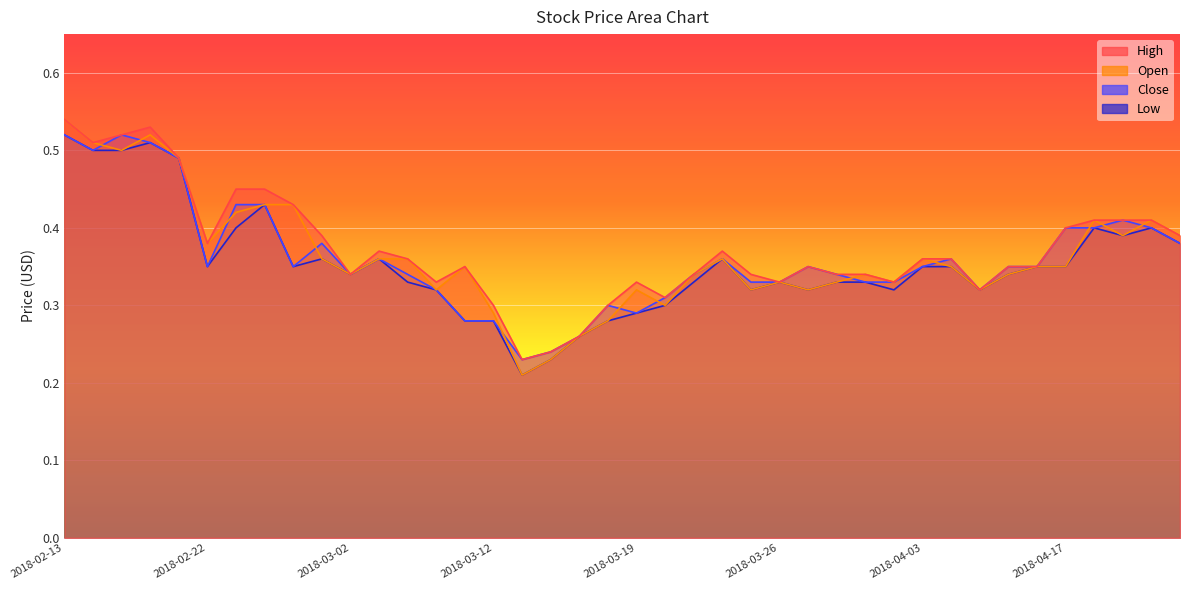

Is it true that Close equals 0.5 at 2018-03-06?

False